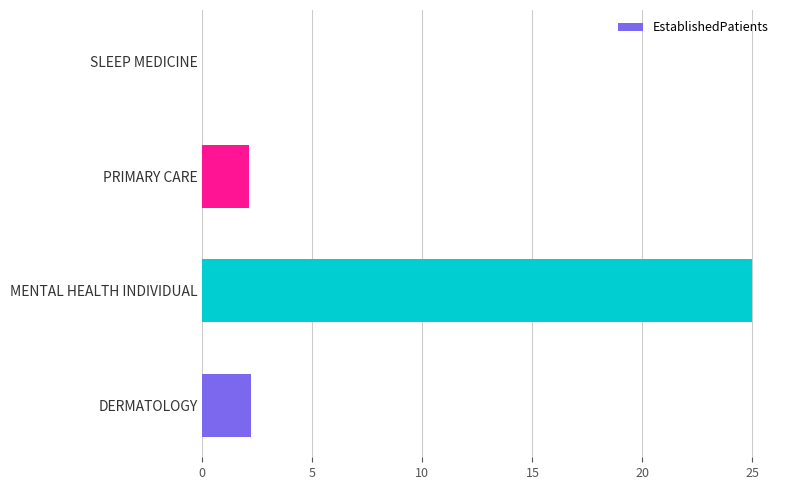

Which label corresponds to the largest value in the chart?

MENTAL HEALTH INDIVIDUAL